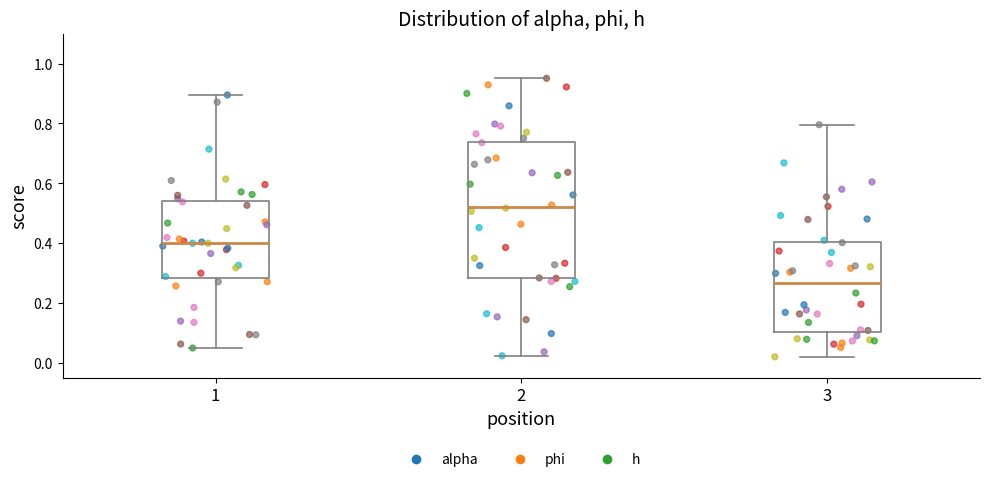

Comparing the boxes themselves (not the whiskers), which one is the tallest?

2